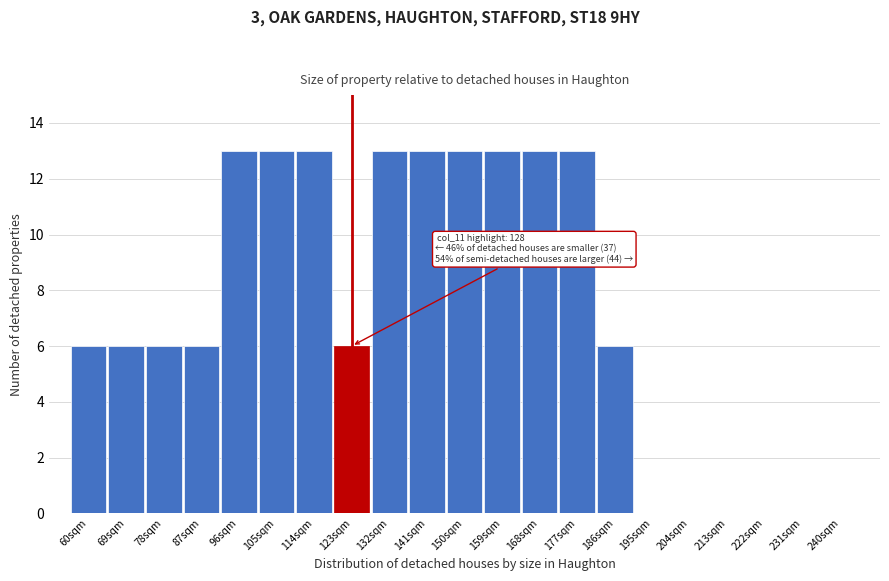

Reading left to right, transcribe all the data shown in this chart.

60sqm=6	69sqm=6	78sqm=6	87sqm=6	96sqm=13	105sqm=13	114sqm=13	123sqm=6	132sqm=13	141sqm=13	150sqm=13	159sqm=13	168sqm=13	177sqm=13	186sqm=6	195sqm=0	204sqm=0	213sqm=0	222sqm=0	231sqm=0	240sqm=0